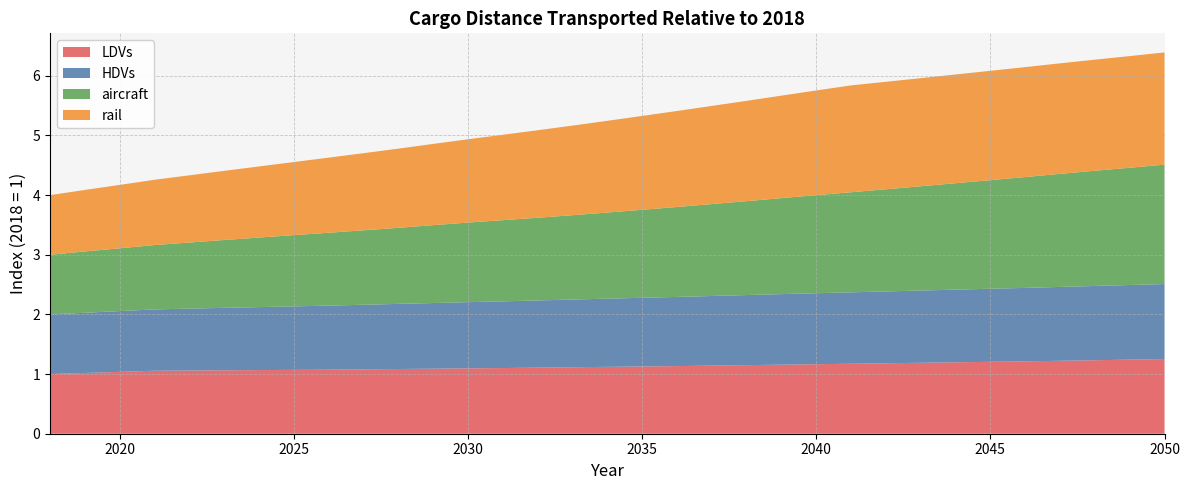

Reading left to right, what are all the values shown in this chart?

LDVs: 1.0	1.0	1.0	1.1	1.1	1.1	1.1	1.1	1.1	1.1	1.1	1.1	1.1	1.1	1.1	1.1	1.1	1.1	1.1	1.1	1.1	1.2	1.2	1.2	1.2	1.2	1.2	1.2	1.2	1.2	1.2	1.2	1.3
HDVs: 1.0	1.0	1.0	1.0	1.0	1.0	1.1	1.1	1.1	1.1	1.1	1.1	1.1	1.1	1.1	1.1	1.1	1.2	1.2	1.2	1.2	1.2	1.2	1.2	1.2	1.2	1.2	1.2	1.2	1.2	1.2	1.3	1.3
aircraft: 1.0	1.0	1.1	1.1	1.1	1.1	1.2	1.2	1.2	1.2	1.3	1.3	1.3	1.4	1.4	1.4	1.4	1.5	1.5	1.5	1.6	1.6	1.6	1.7	1.7	1.7	1.8	1.8	1.9	1.9	1.9	2.0	2.0
rail: 1.0	1.0	1.1	1.1	1.1	1.2	1.2	1.2	1.3	1.3	1.3	1.4	1.4	1.4	1.5	1.5	1.5	1.6	1.6	1.6	1.7	1.7	1.8	1.8	1.8	1.8	1.8	1.8	1.8	1.9	1.9	1.9	1.9